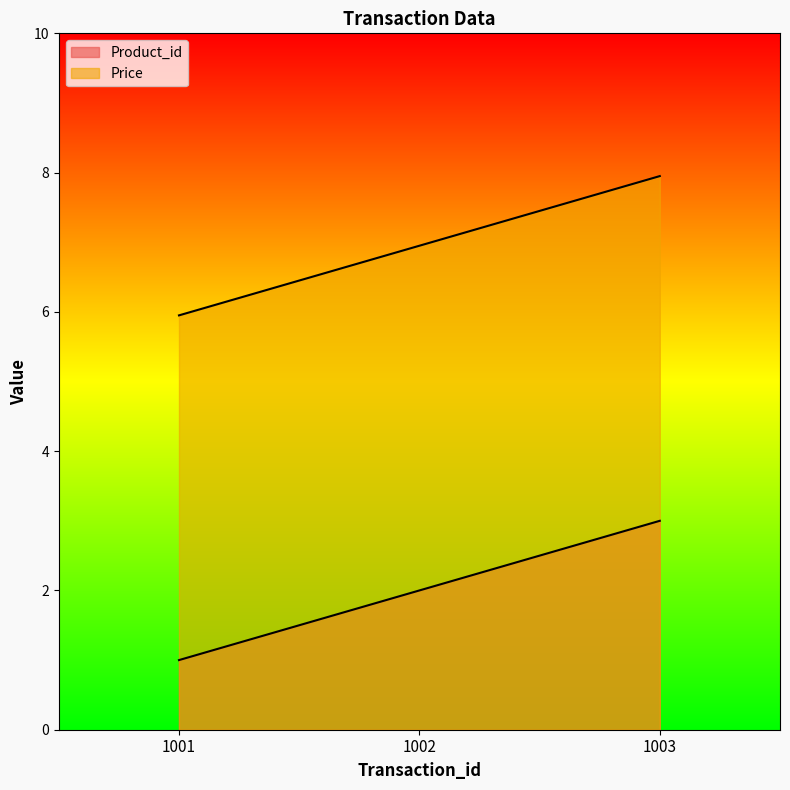

Does the chart have visible grid lines?

No